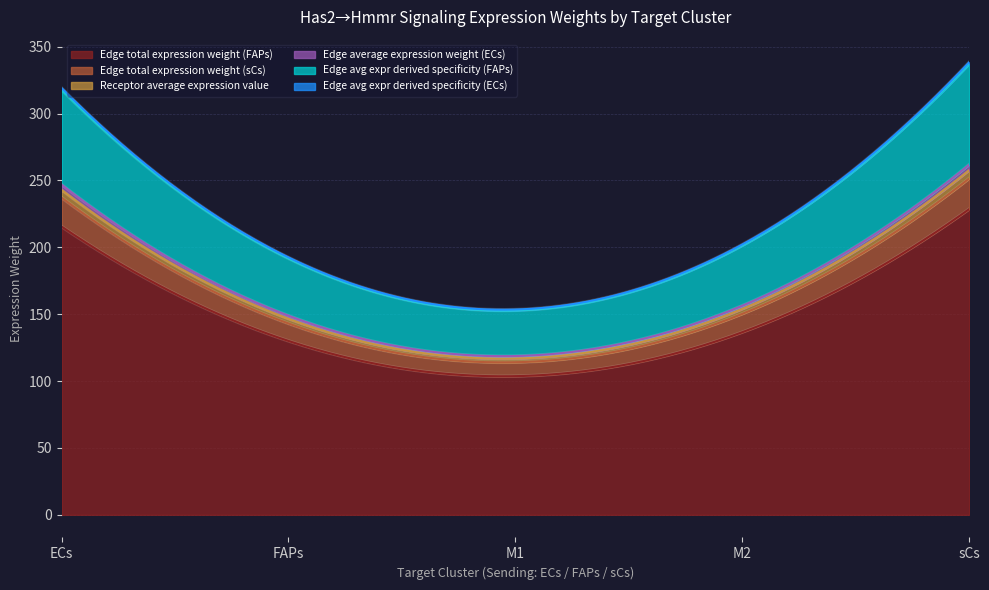

What is the lowest value of the Edge total expression weight (FAPs) series?

103.6